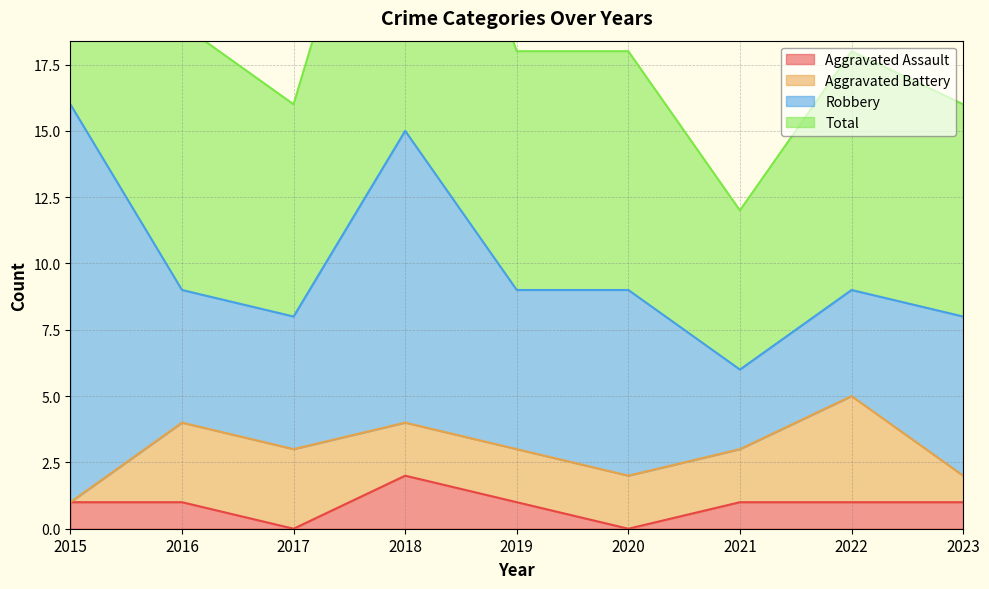

The value of Aggravated Assault at 2022 is 1. True or false?

True